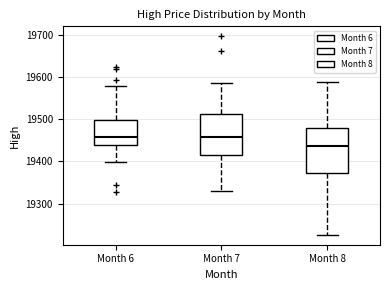

Reading left to right, transcribe this box plot: for each box, give where its median line is, the range the box spans, and where its two whiskers end, as read against the y-axis. The values are not printed on the chart, so give them approximately, as read against the axis.

Month 6: median 19460, box 19440 to 19500, whiskers 19400 to 19580
Month 7: median 19460, box 19420 to 19510, whiskers 19330 to 19590
Month 8: median 19440, box 19370 to 19480, whiskers 19230 to 19590